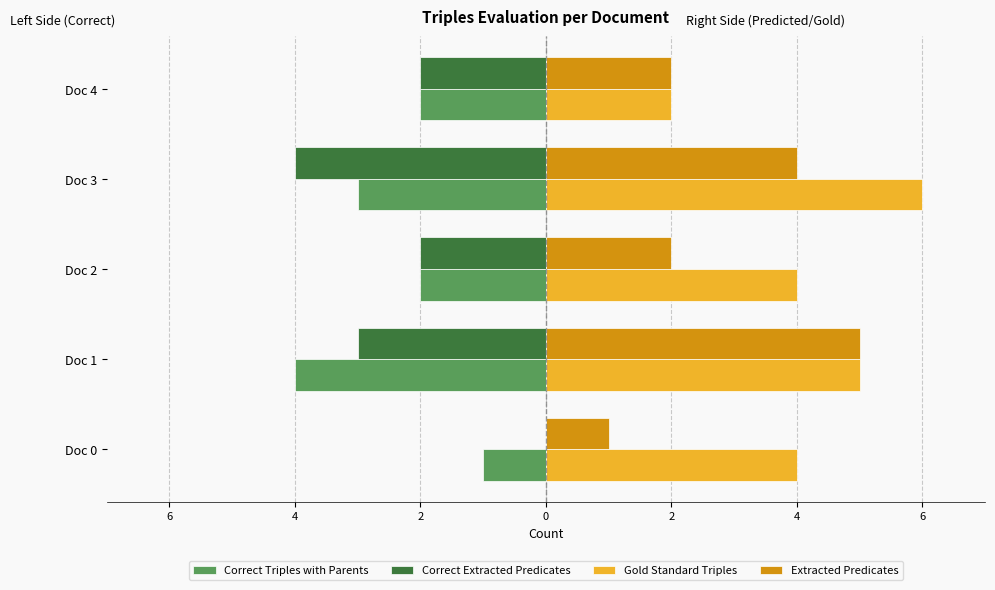

Which series has the largest total across all categories?

Gold Standard Triples